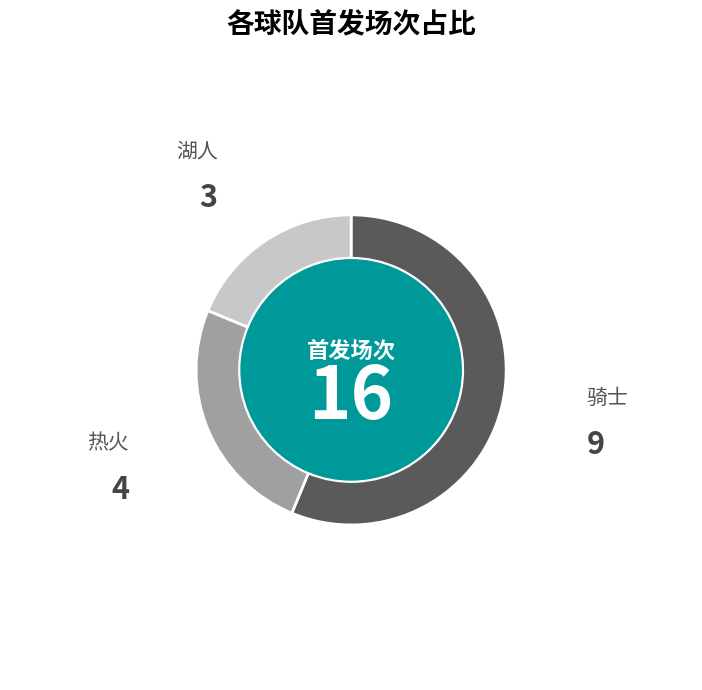

Which slice is the largest?

骑士